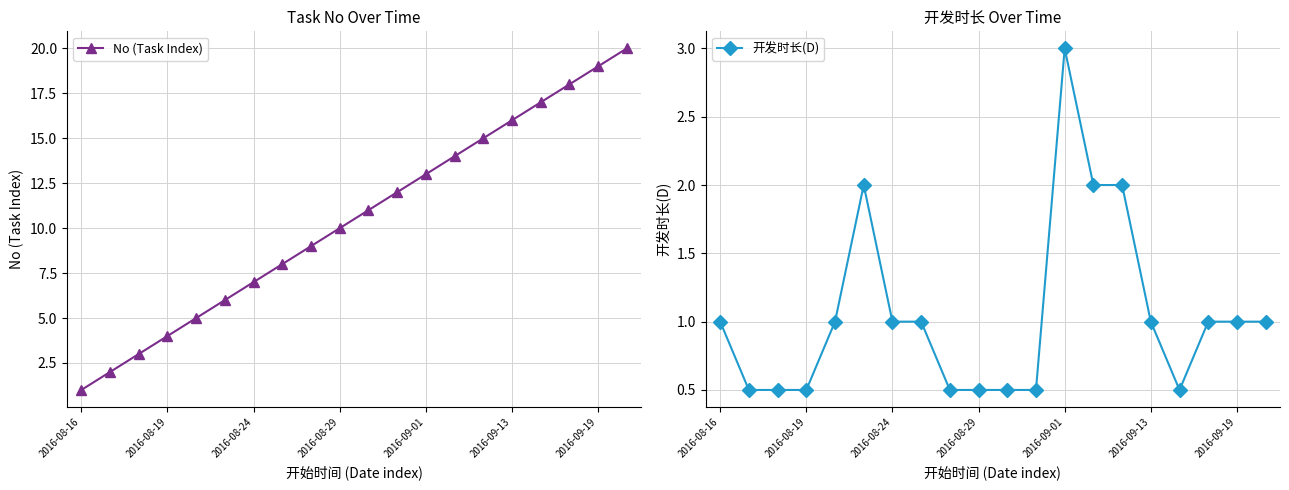

True or false: No (Task Index) has more than 2 points higher than both neighbors.

False